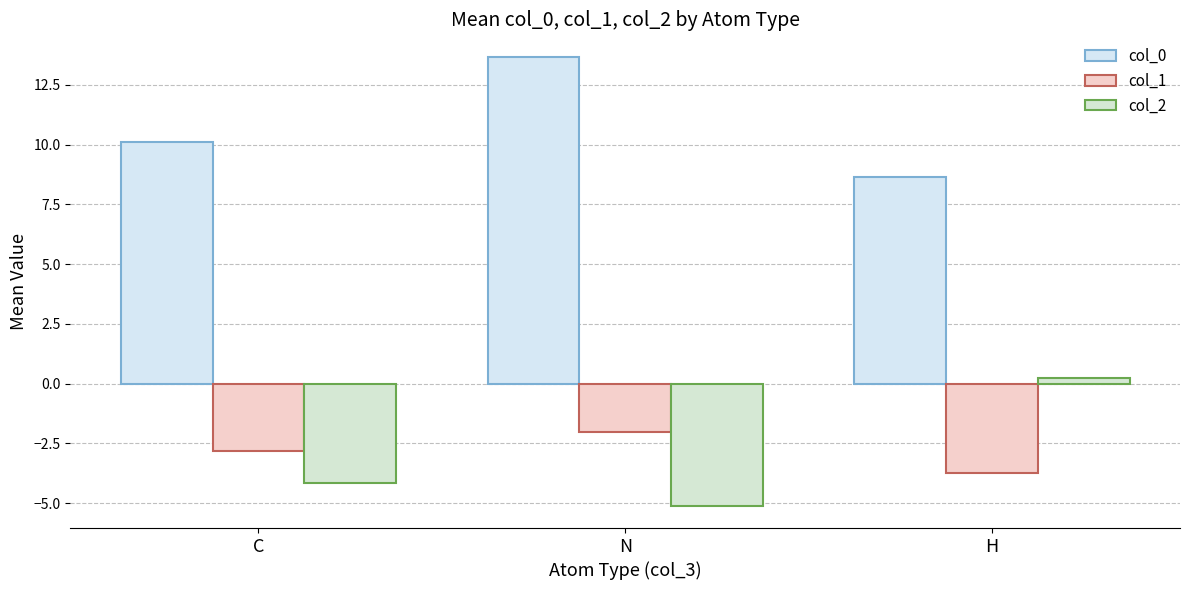

How many distinct data groups are displayed?

3